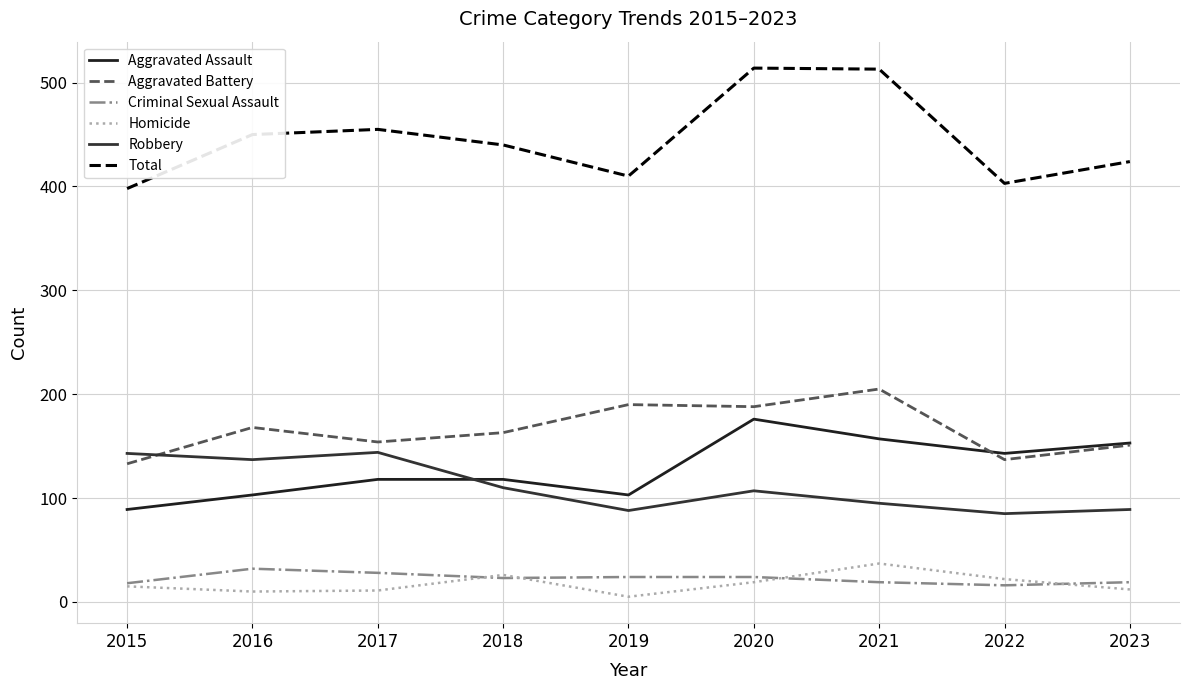

How many series are shown in this chart?

6